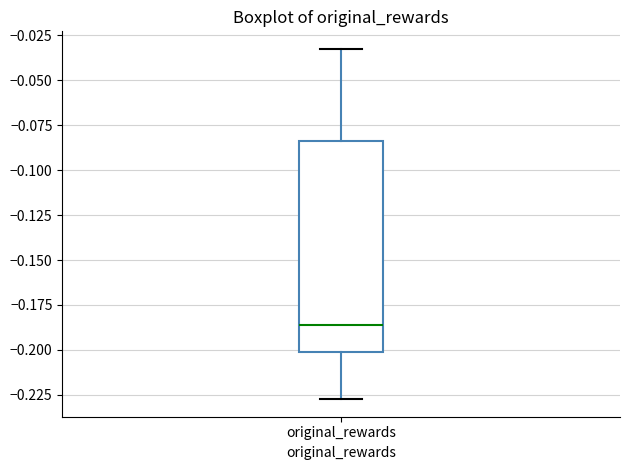

Read this box plot against the y-axis: the position of the median line, the range covered by the box, and the ends of both whiskers. The values are not printed on the chart, so give them approximately, as read against the axis.

median -0.185, box -0.200 to -0.085, whiskers -0.225 to -0.035